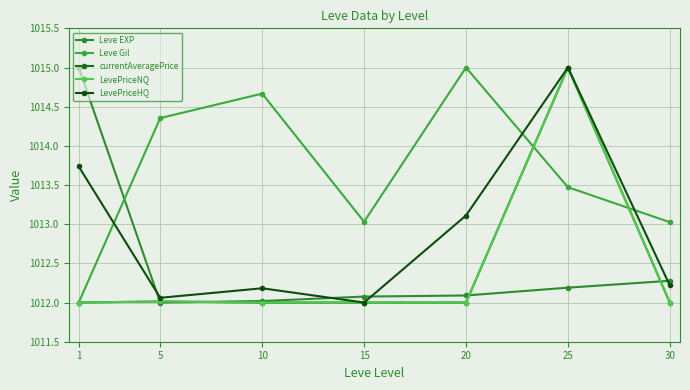

What is the total value across all series at 1?

5064.7